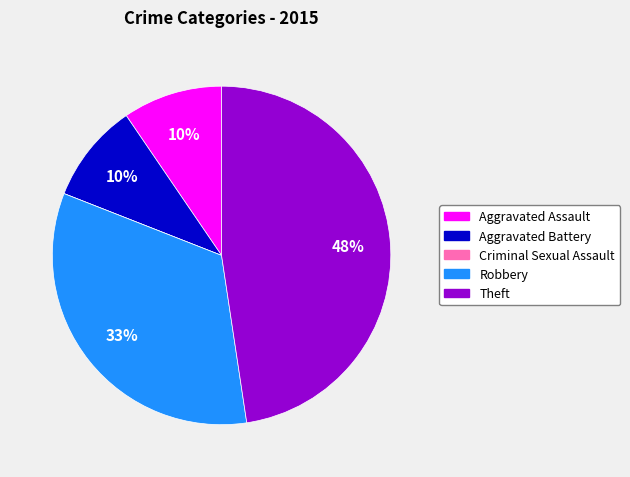

Is there a majority slice in this chart?

No